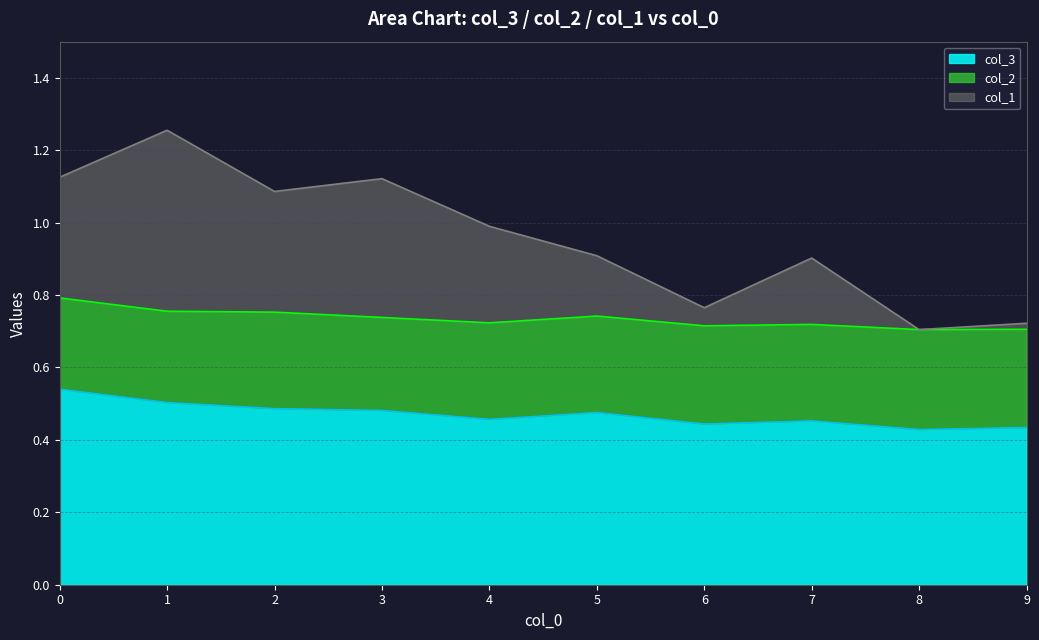

What is the total value across all series at 8?

0.7